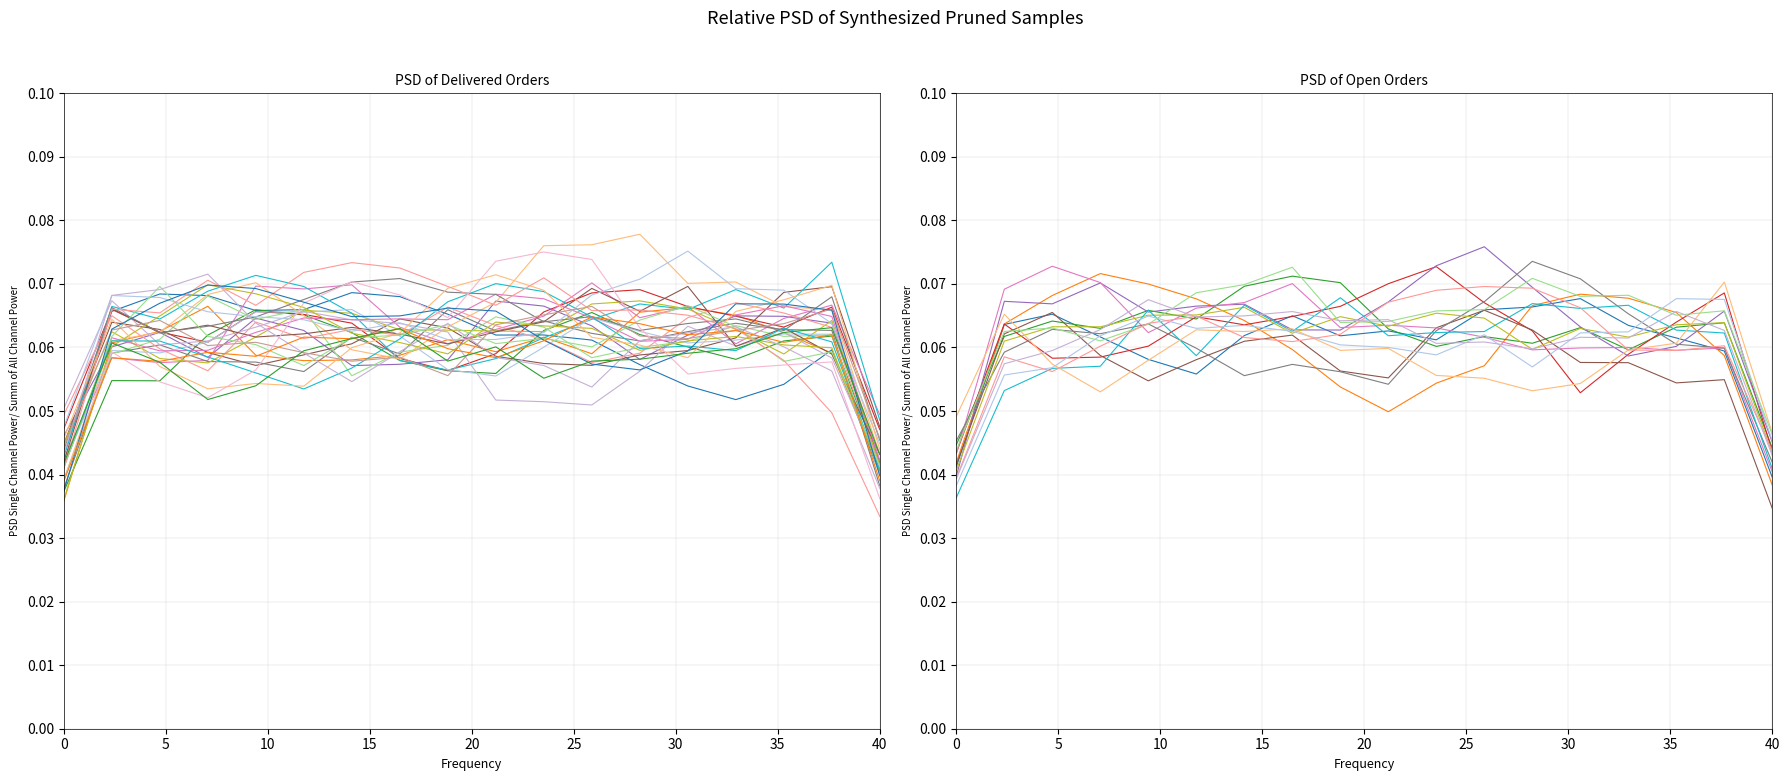

At which category does IP65_0 reach its first local peak?

5